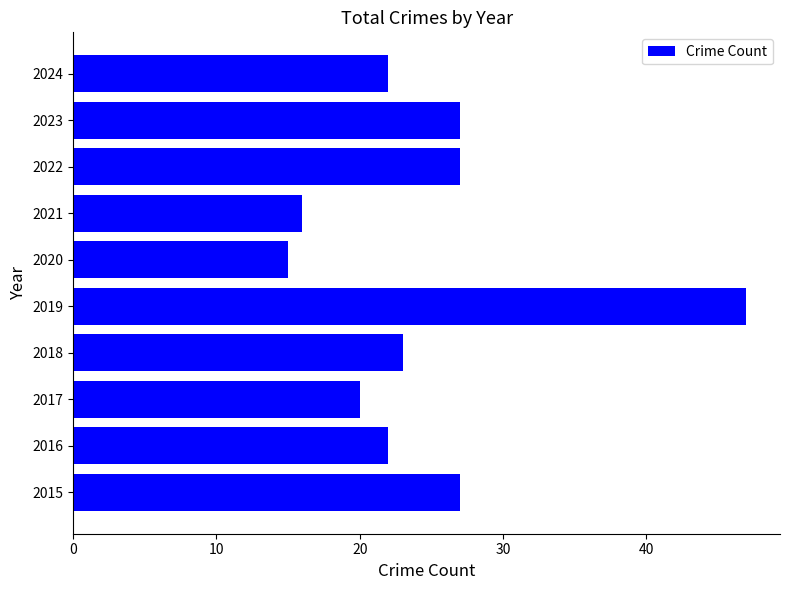

What is the average value?

25